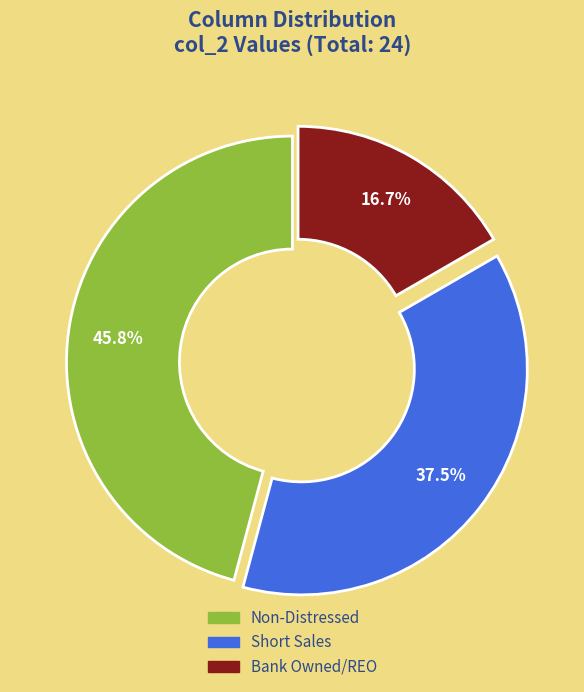

Which category has the smallest portion of the pie?

Bank Owned/REO